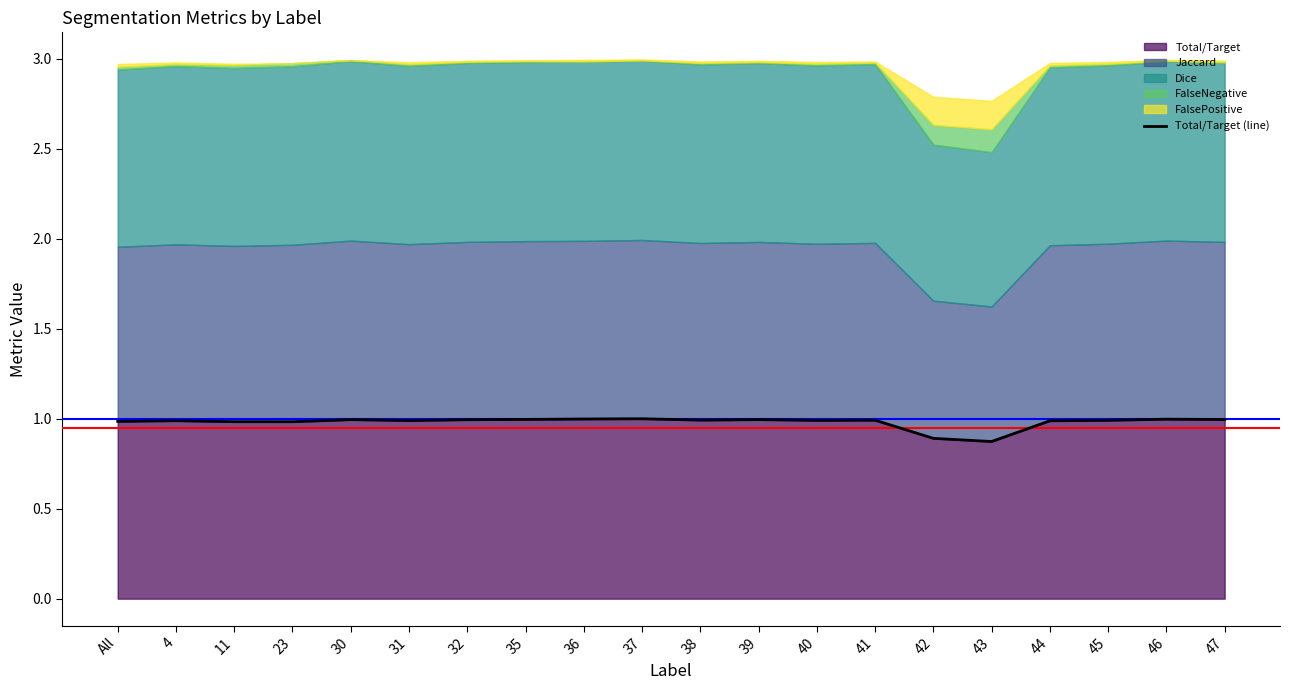

What is the difference between the second highest and second lowest values?

0.1